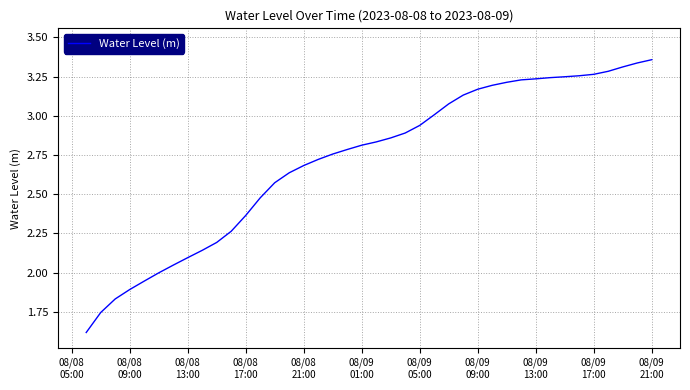

What is the minimum value shown in the chart?

1.6